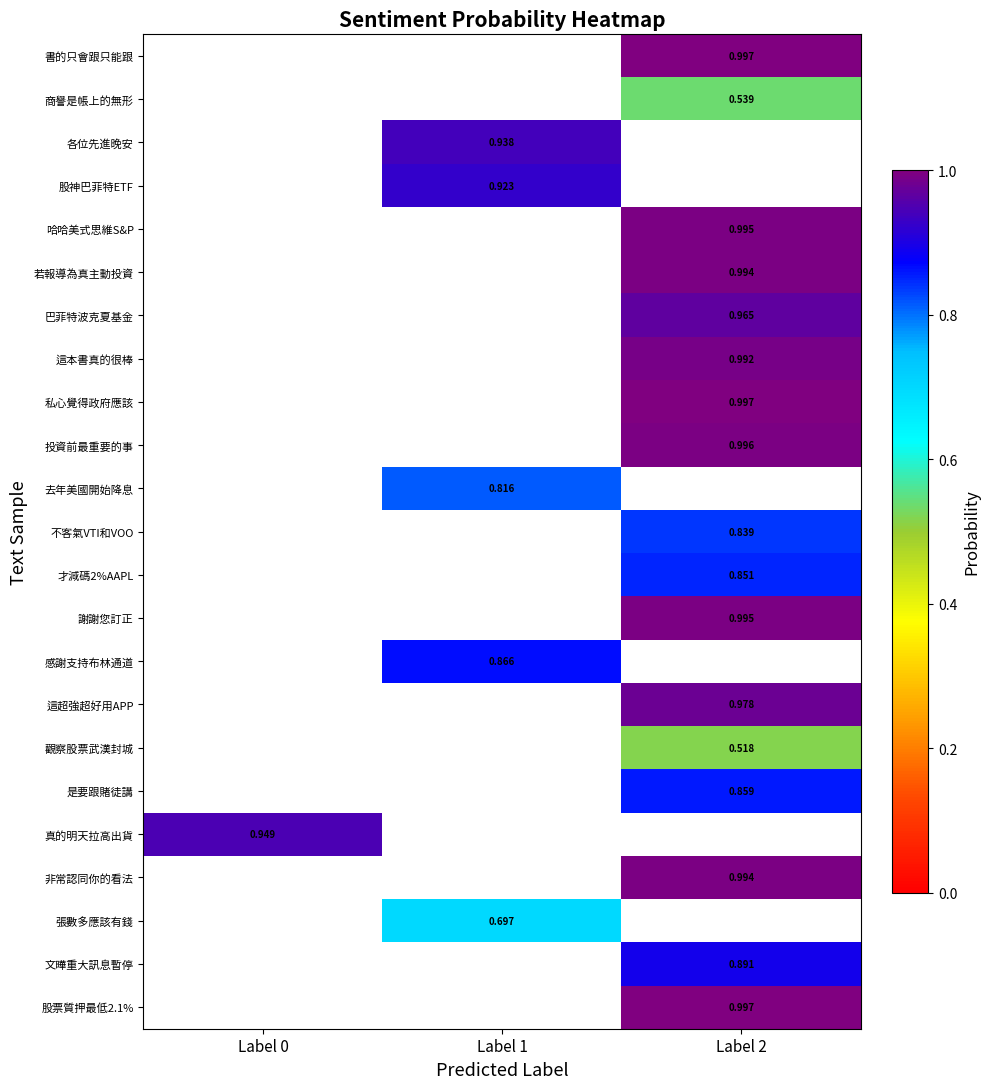

At Label 0, list the series in order from largest to smallest.

書的只會跟只能跟, 商譽是帳上的無形, 各位先進晚安, 股神巴菲特ETF, 哈哈美式思維S&P, 若報導為真主動投資, 巴菲特波克夏基金, 這本書真的很棒, 私心覺得政府應該, 投資前最重要的事, 去年美國開始降息, 不客氣VTI和VOO, 才減碼2%AAPL, 謝謝您訂正, 感謝支持布林通道, 這超強超好用APP, 觀察股票武漢封城, 是要跟賭徒講, 真的明天拉高出貨, 非常認同你的看法, 張數多應該有錢, 文曄重大訊息暫停, 股票質押最低2.1%